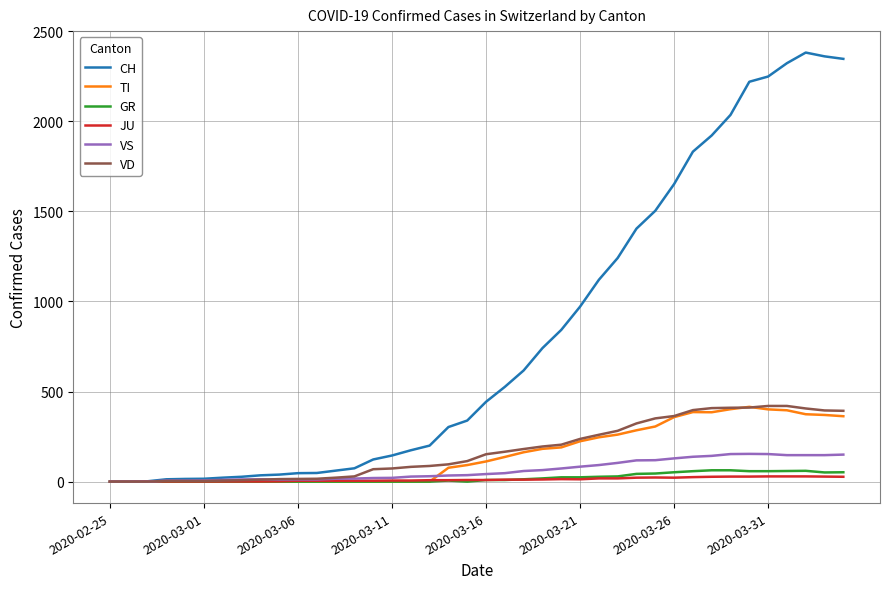

Which series has the widest spread of values?

CH